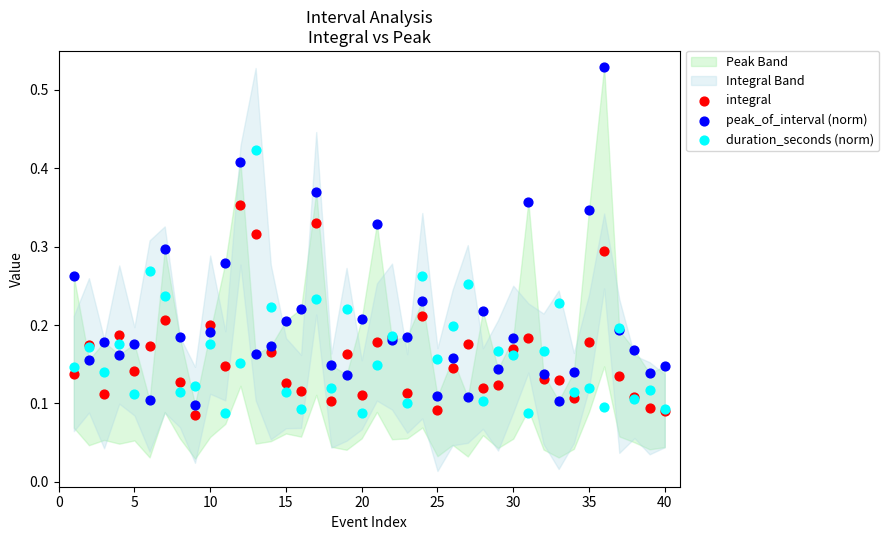

Which series has the largest Y range (max minus min)?

peak_of_interval (norm)